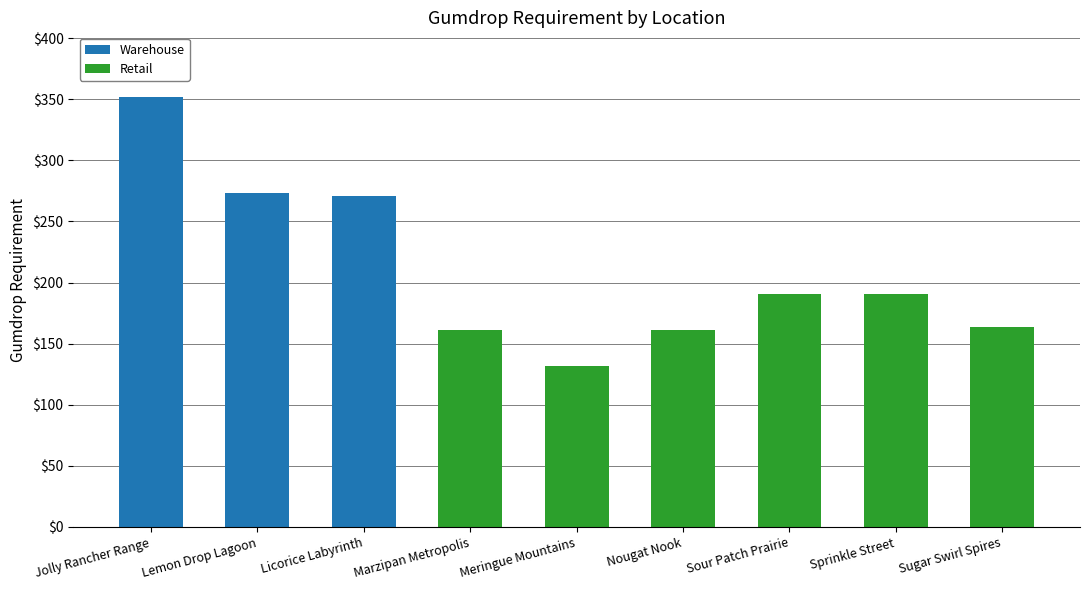

What is the total value across all series at Marzipan Metropolis?

161